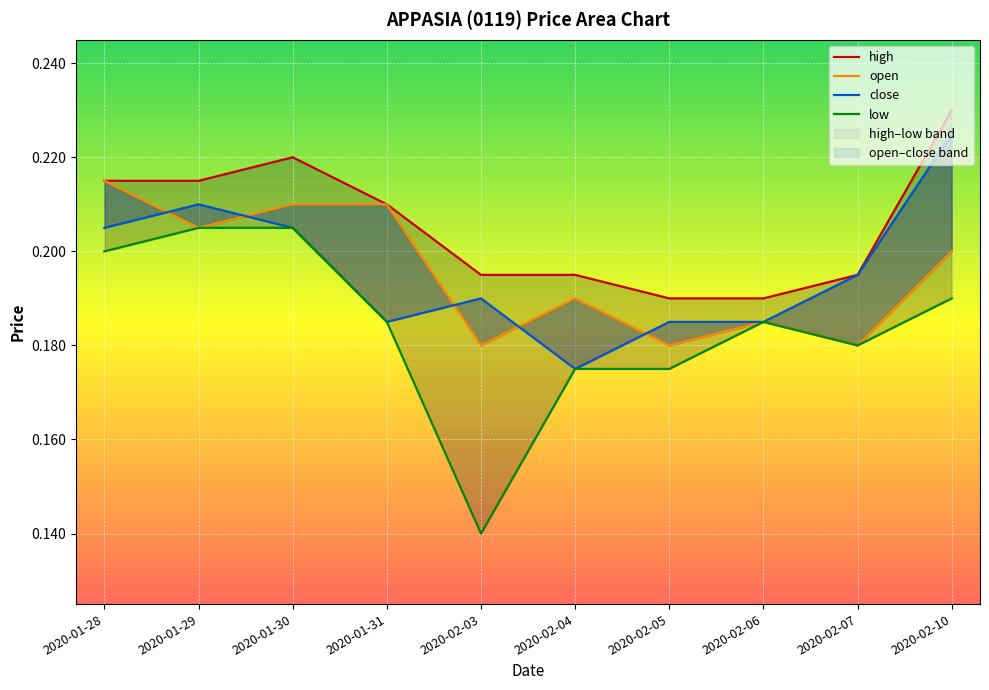

How many interior local valleys does the low series have?

2